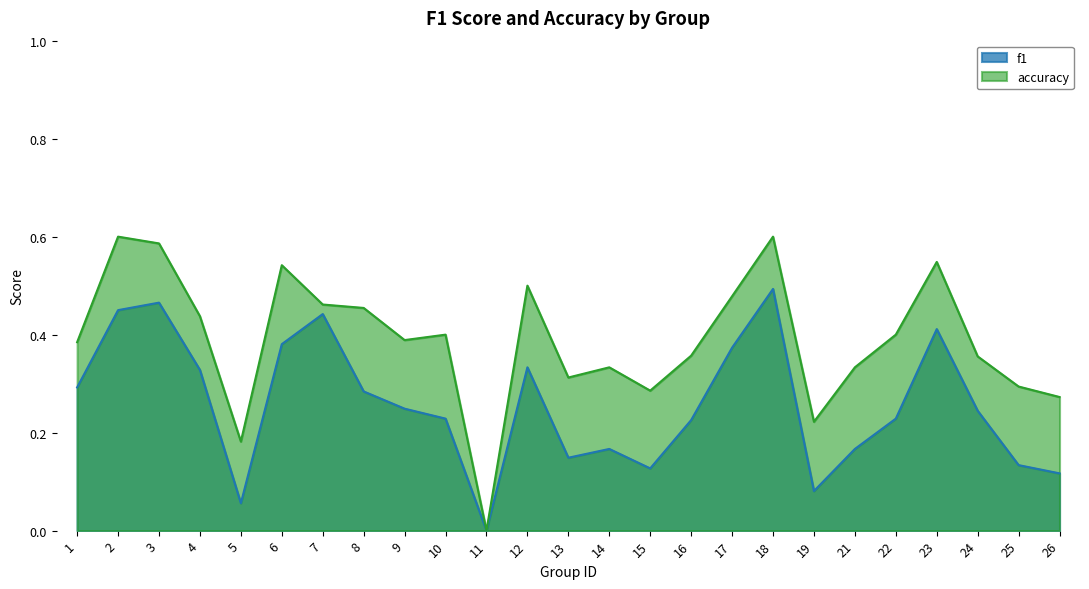

Where is the first local minimum for accuracy?

5